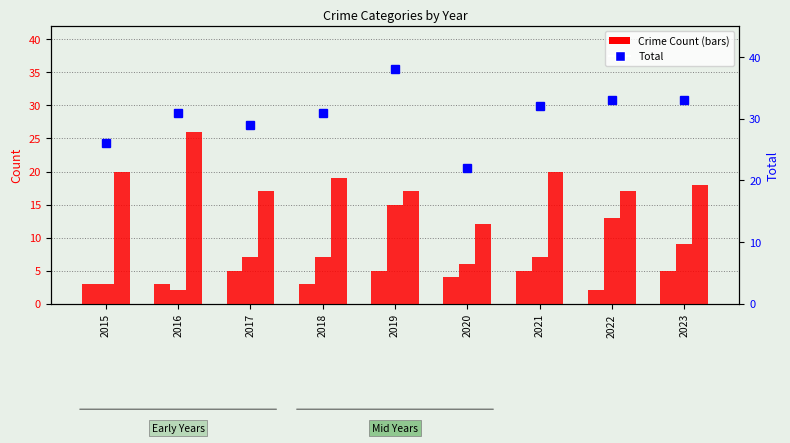

Rank the categories by Aggravated Assault value from lowest to highest.

2022, 2015, 2016, 2018, 2020, 2017, 2019, 2021, 2023